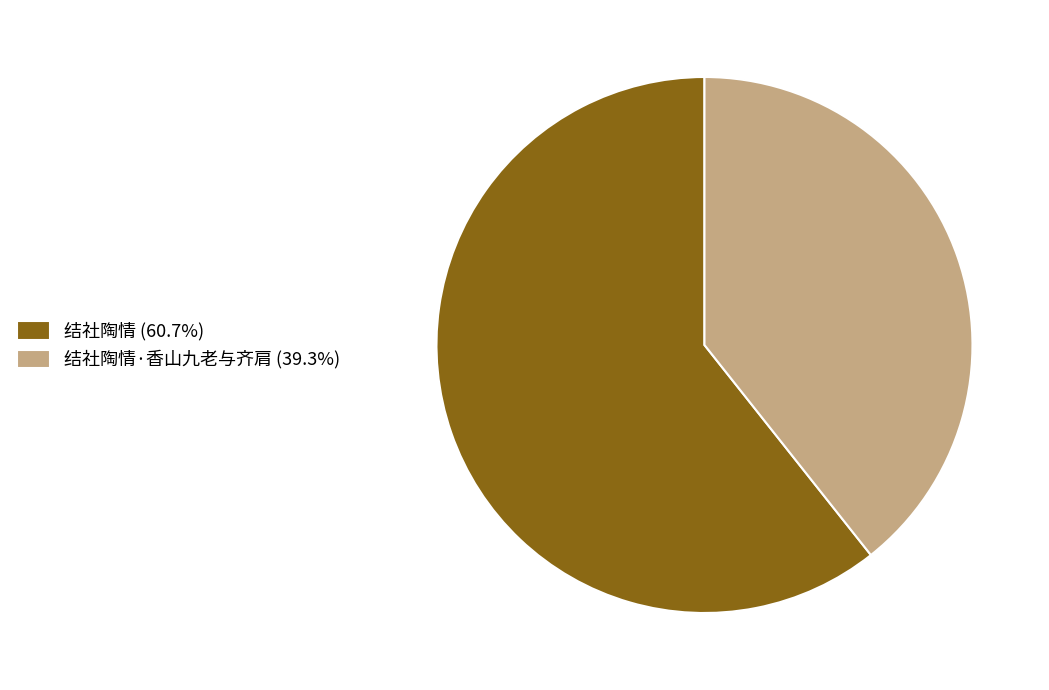

Does 结社陶情 (60.7%) account for over 50% of the chart?

Yes